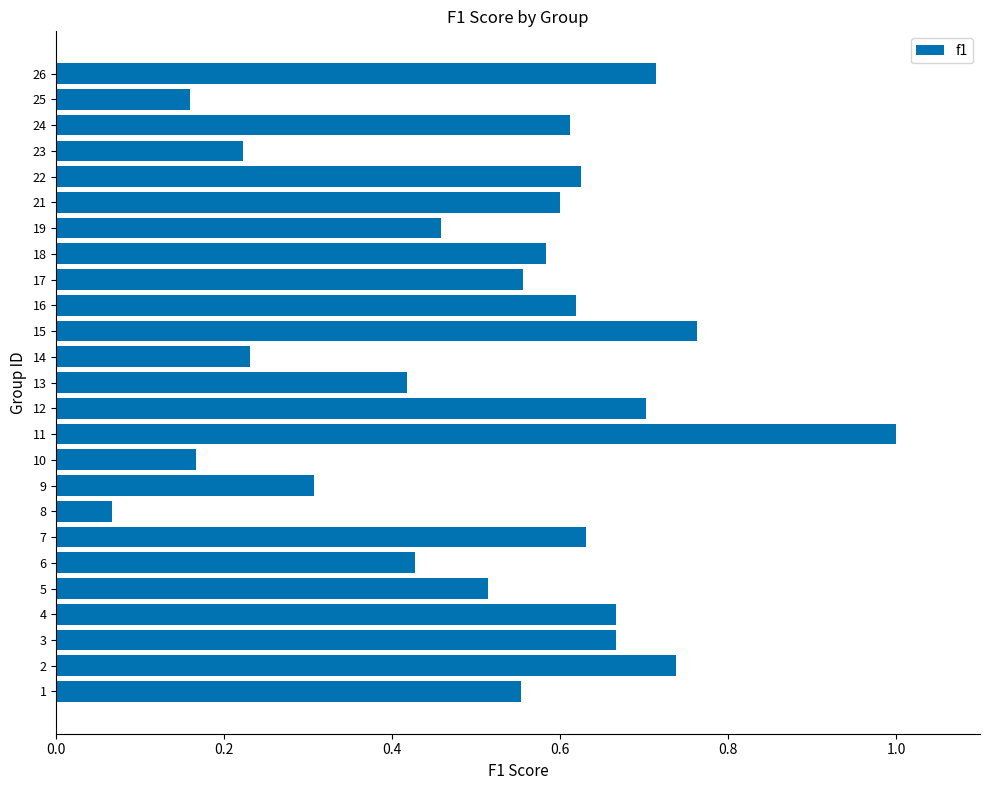

What is the sum of all values?

13.0